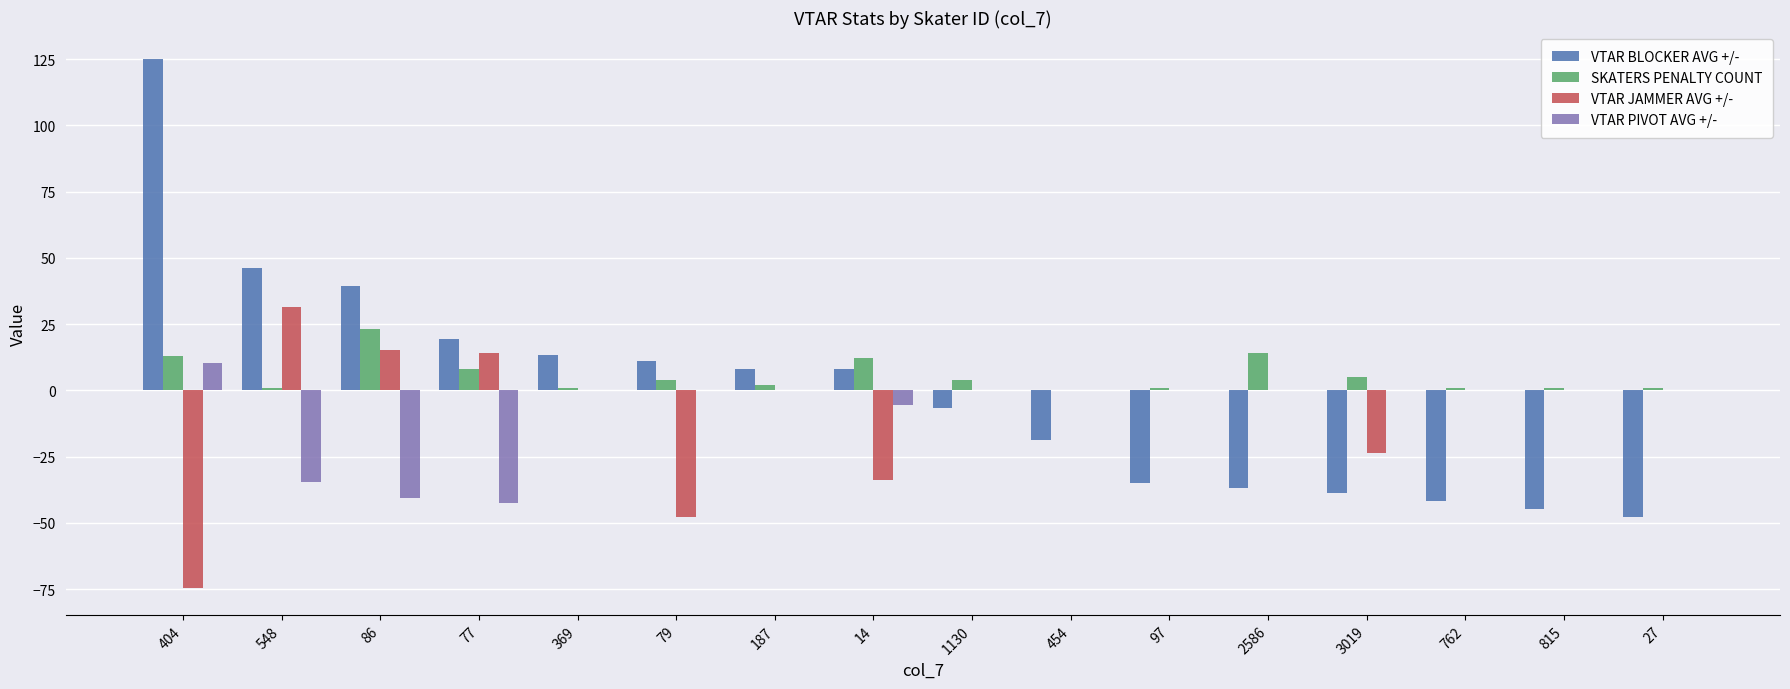

The VTAR BLOCKER AVG +/- series shows 19.8 at 369. True or false?

False